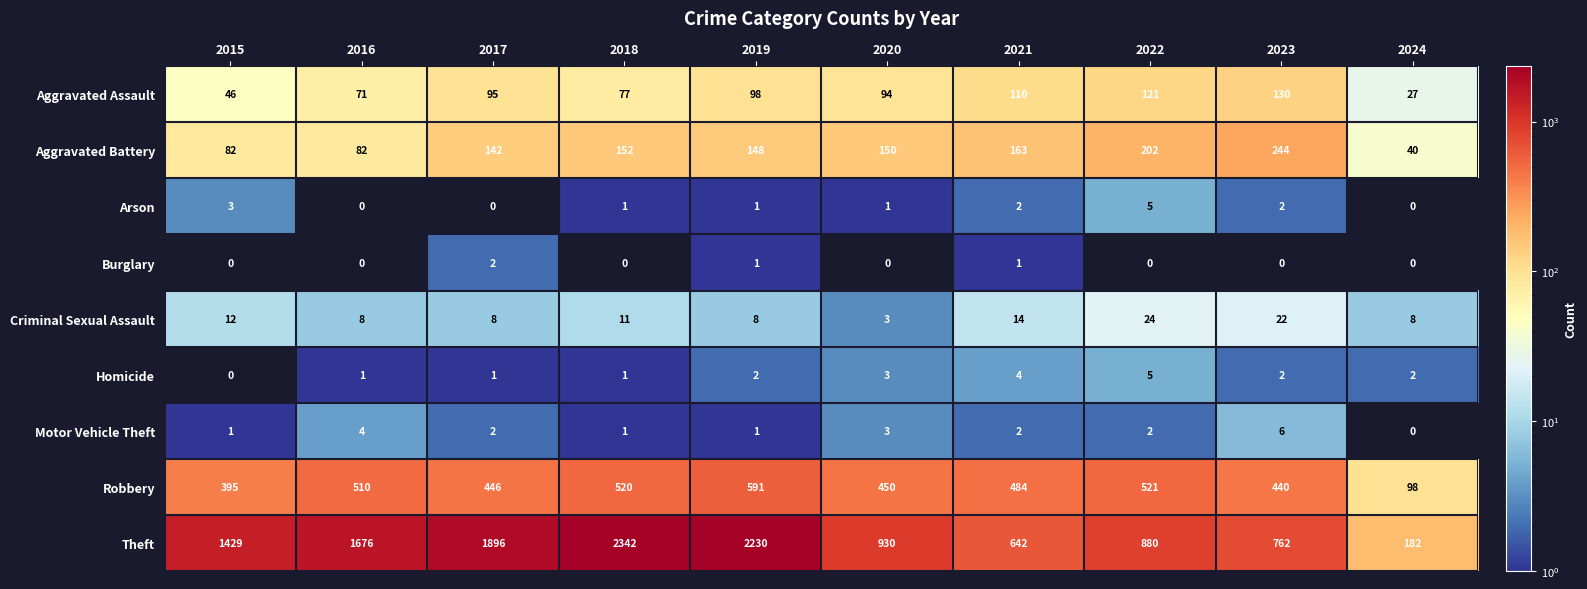

Which series has the widest spread of values?

Theft